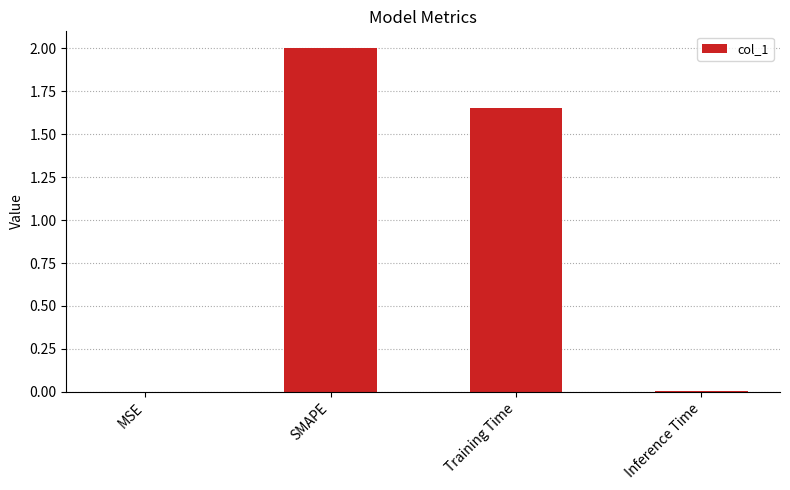

What is the change in value from SMAPE to Training Time?

-0.3